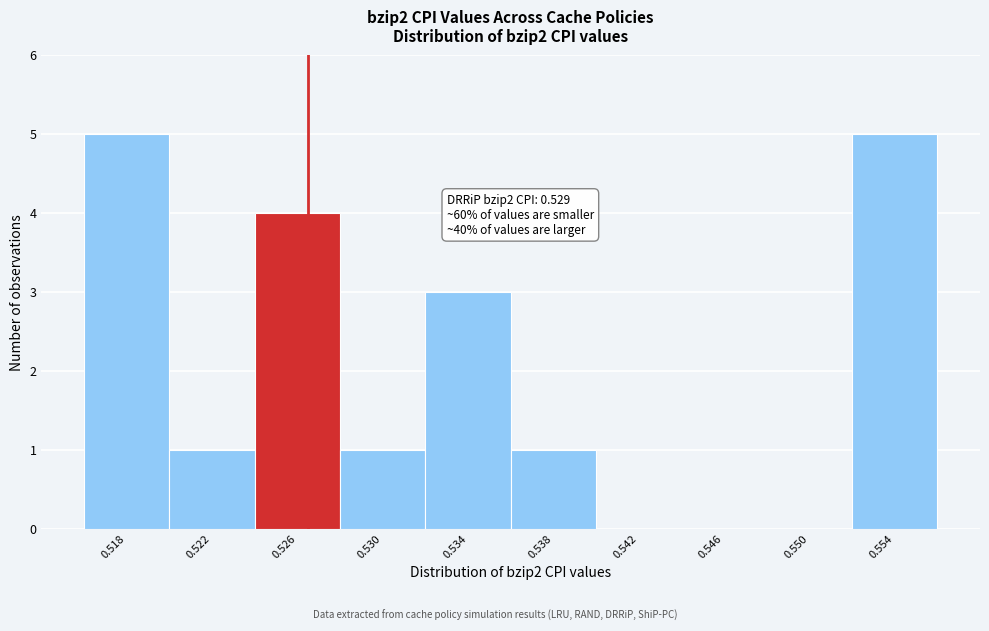

Reading left to right, transcribe all the data shown in this chart.

0.518=5	0.522=1	0.526=4	0.530=1	0.534=3	0.538=1	0.542=0	0.546=0	0.550=0	0.554=5